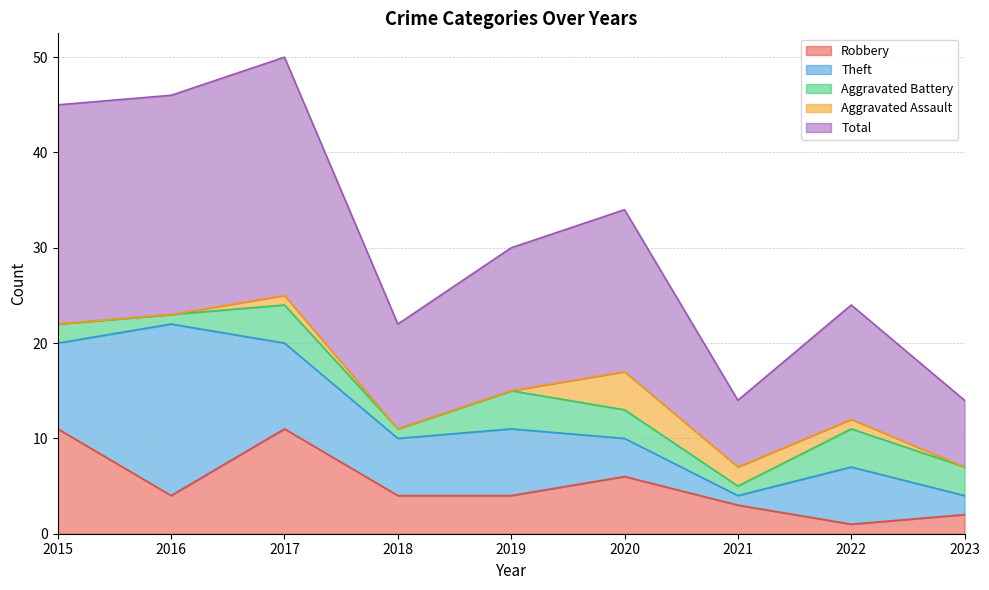

At which category is the sum across all series the highest?

2017